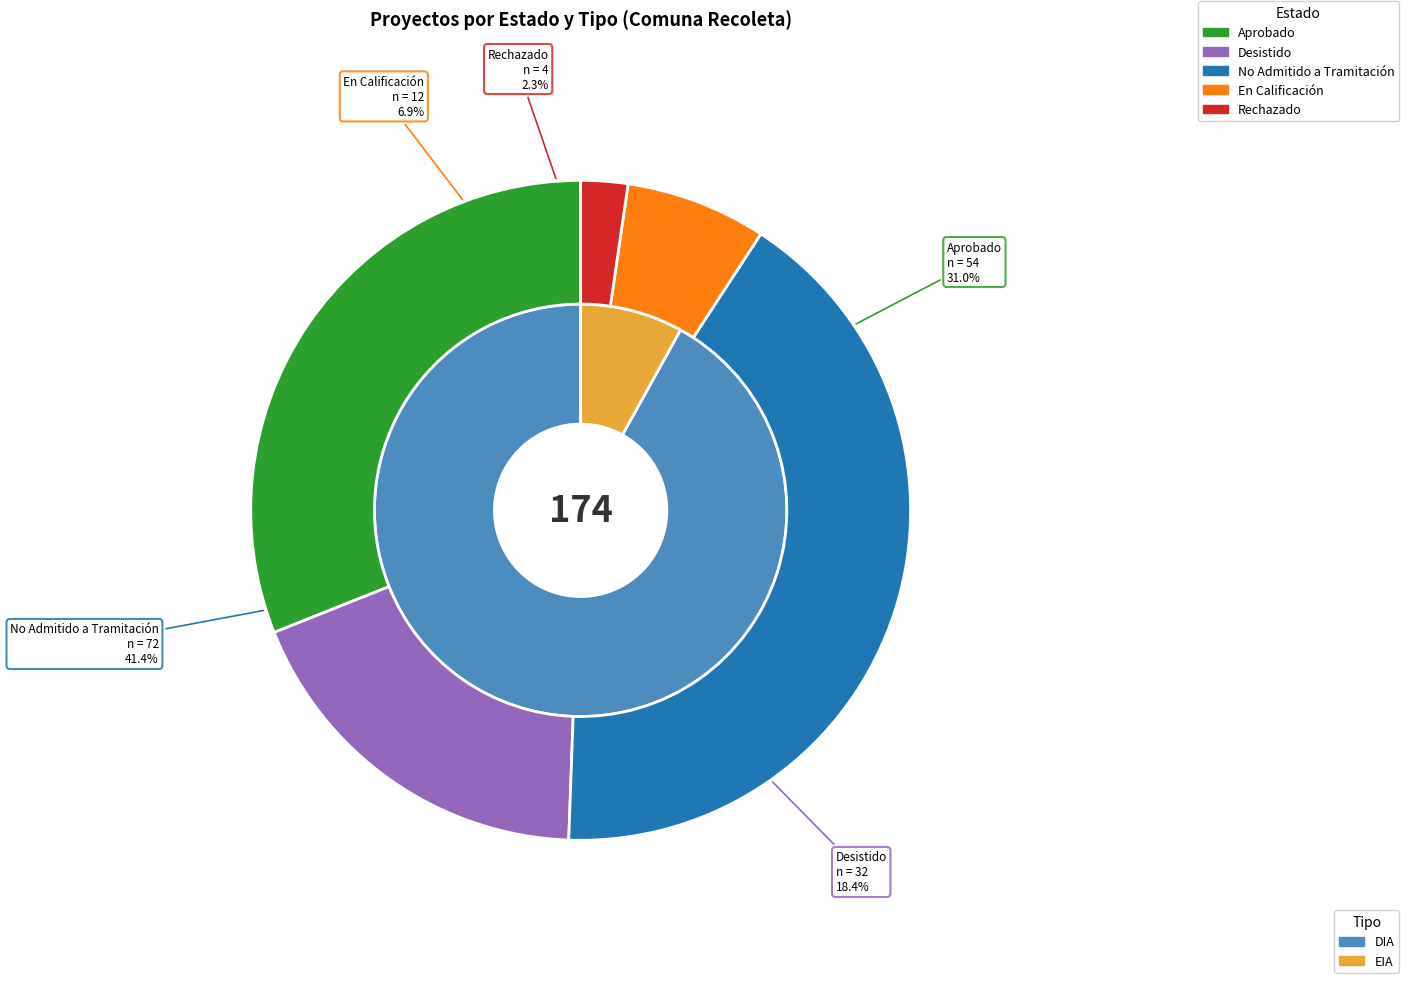

What percentage do No Admitido a Tramitación and Rechazado together represent?

43.7%